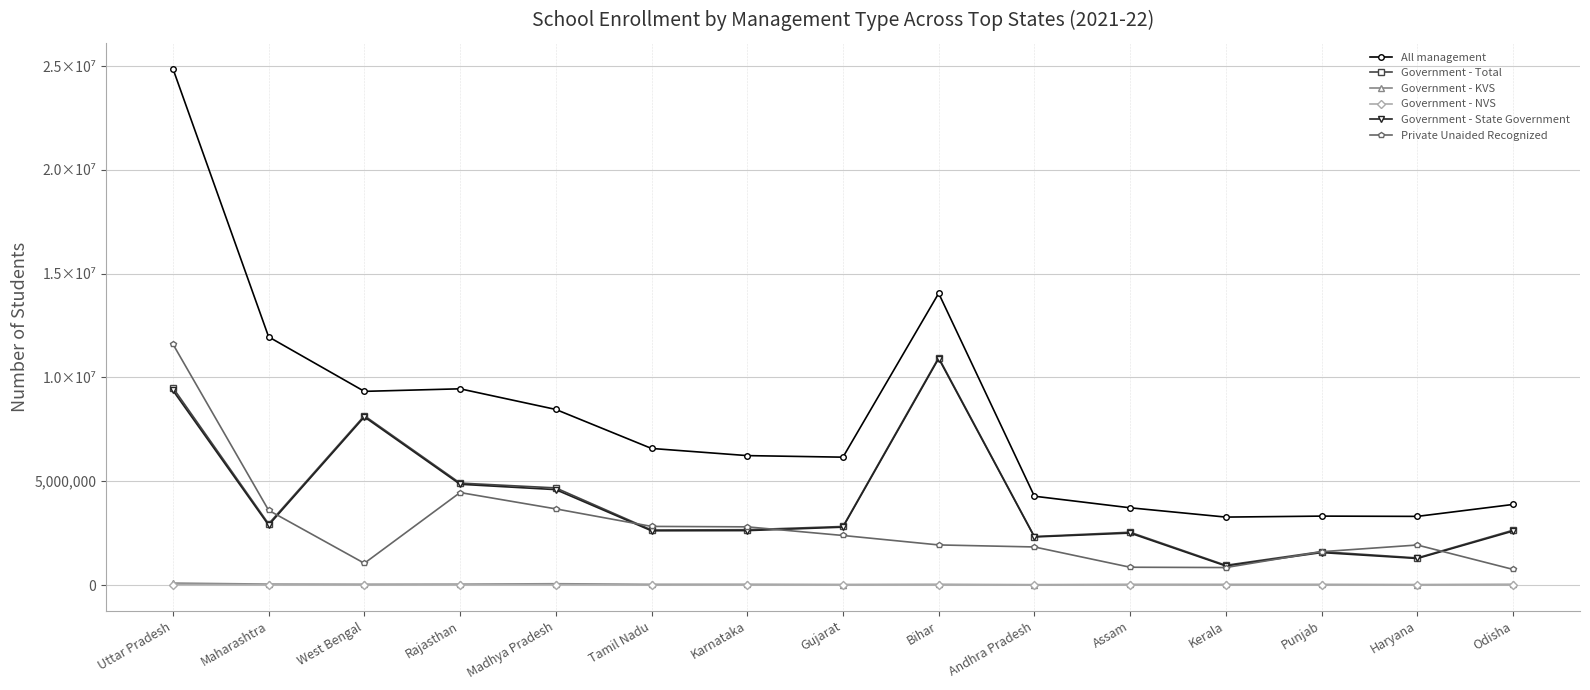

True or false: Government - NVS and All management cross at least once.

False